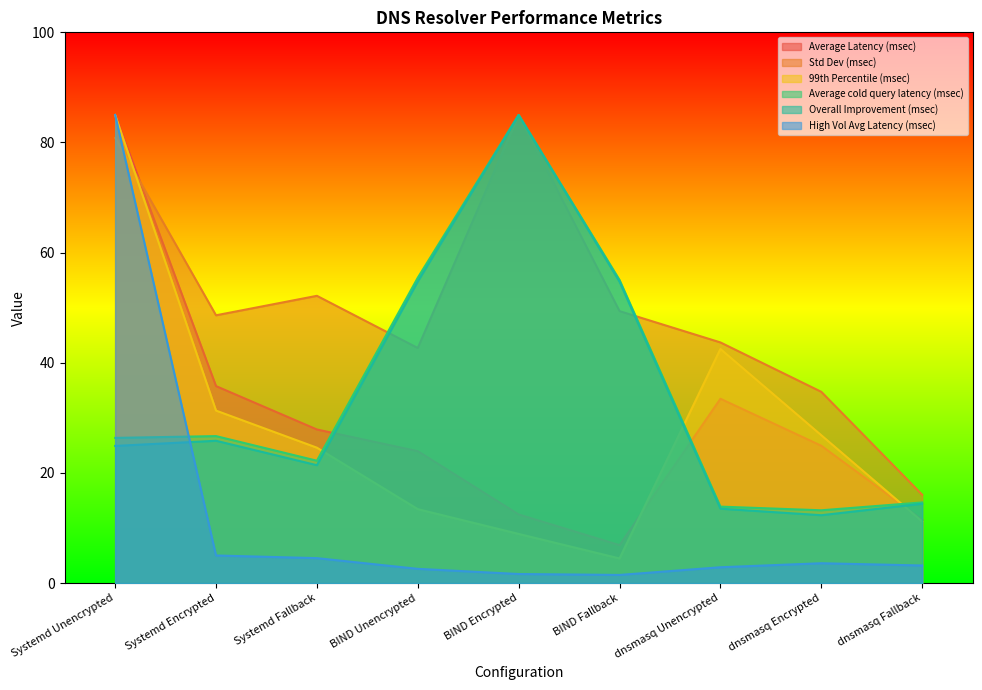

Reading right to left, extract all data points from this chart.

Average Latency (msec): 11.5	24.9	33.5	6.9	12.5	24.0	27.9	35.8	85.0
Std Dev (msec): 16.0	34.7	43.7	49.4	85.0	42.7	52.2	48.6	80.8
99th Percentile (msec): 11.2	26.8	42.5	4.5	8.9	13.4	24.6	31.3	85.0
Average cold query latency (msec): 14.7	13.2	13.9	55.0	85.0	55.5	22.2	26.7	26.4
Overall Improvement (msec): 14.4	12.3	13.5	54.7	85.0	54.8	21.4	25.8	24.9
High Vol Avg Latency (msec): 3.2	3.6	2.9	1.5	1.7	2.6	4.5	5.0	85.0